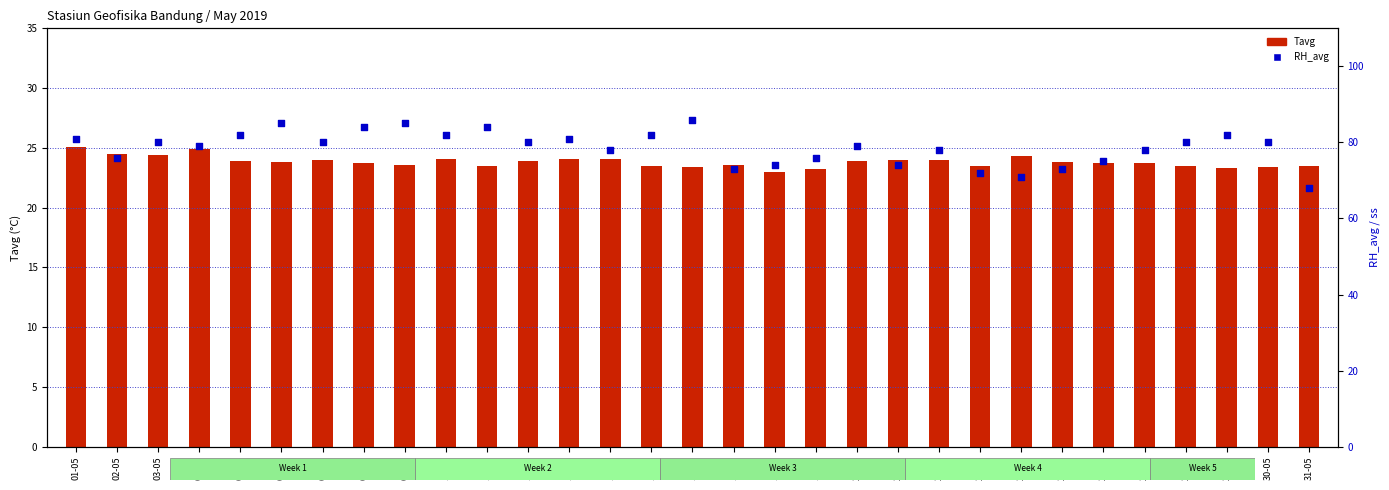

At which category is the sum across all series the highest?

16-05